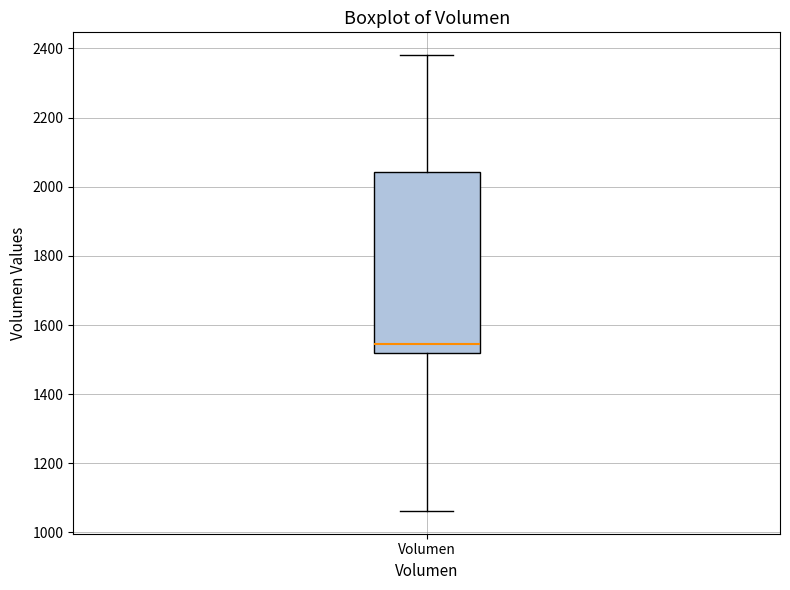

Transcribe this box plot: give where the median line is, the range the box spans, and where the two whiskers end, as read against the y-axis. The values are not printed on the chart, so give them approximately, as read against the axis.

median 1540, box 1520 to 2040, whiskers 1060 to 2380